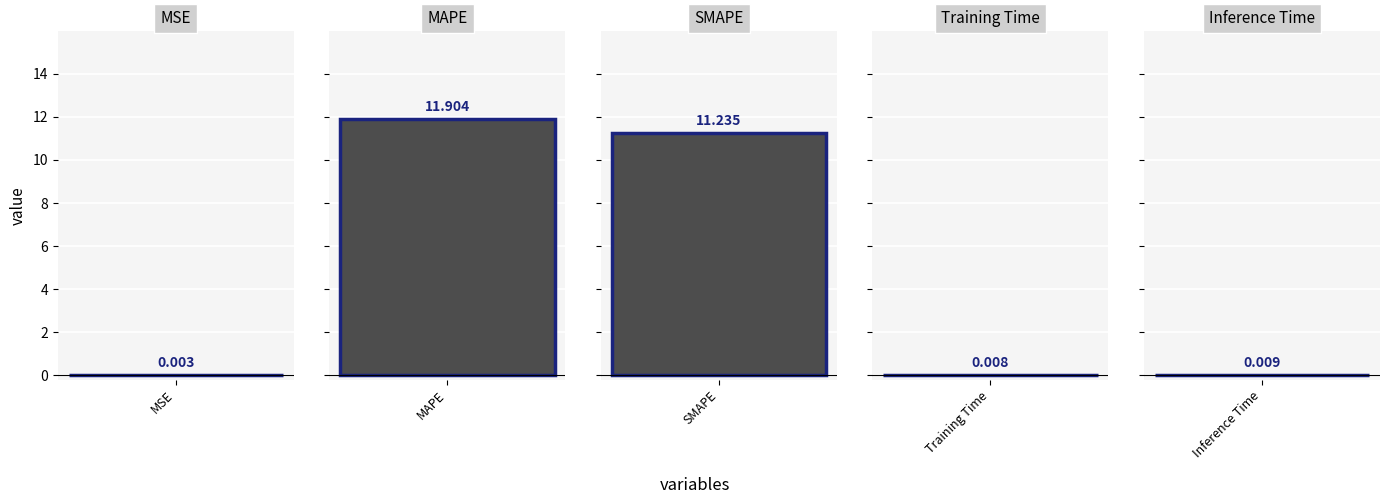

At which category does the chart reach its minimum across all series?

MSE